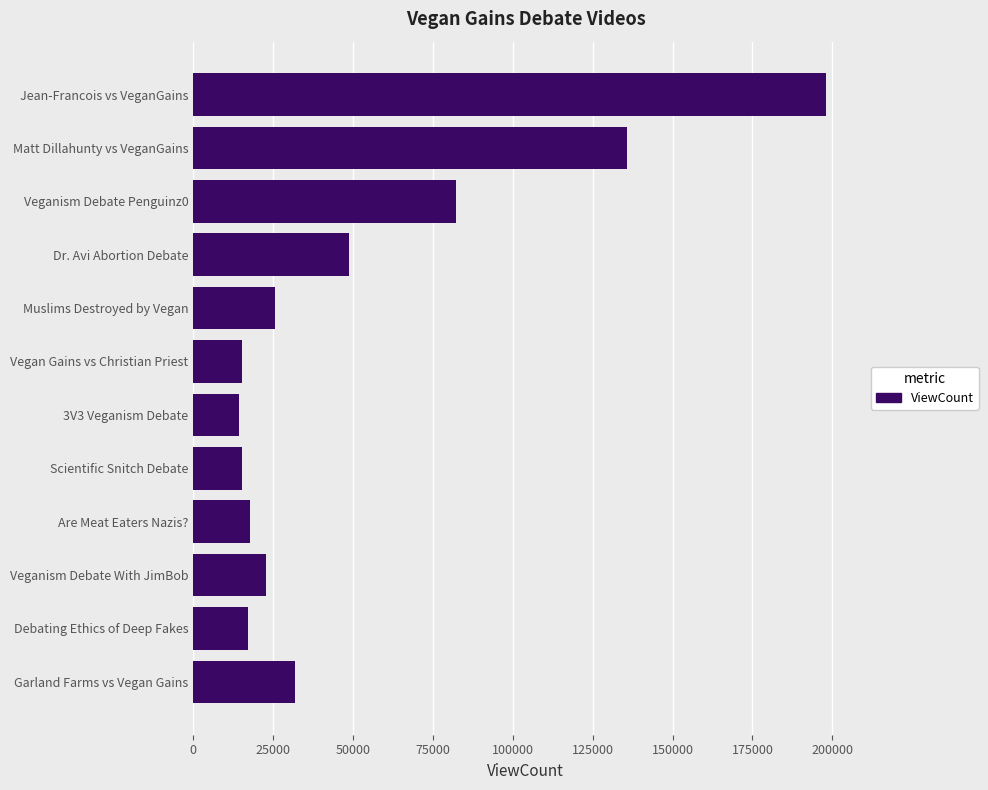

At which label is the value closest to 106178?

Veganism Debate Penguinz0